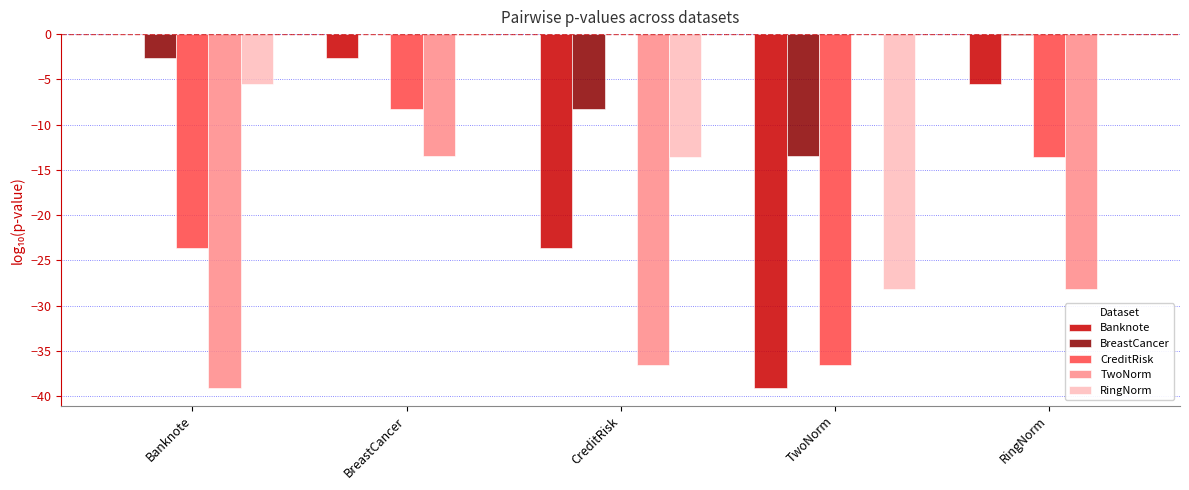

What is the sum of all Banknote values?

-70.9